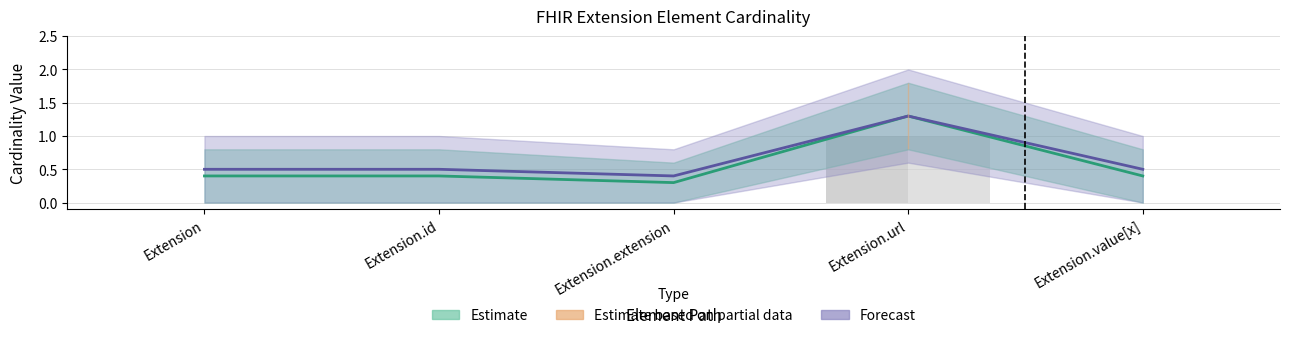

True or false: Base Min has a value of 0 at Extension.

False